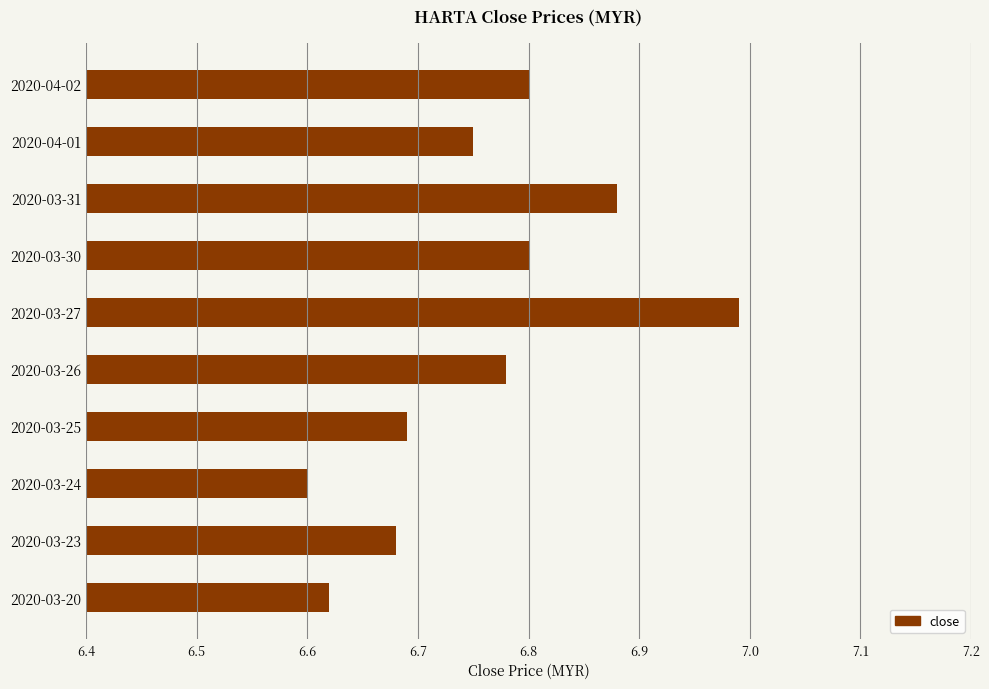

What is the difference between the maximum and second lowest values?

0.4